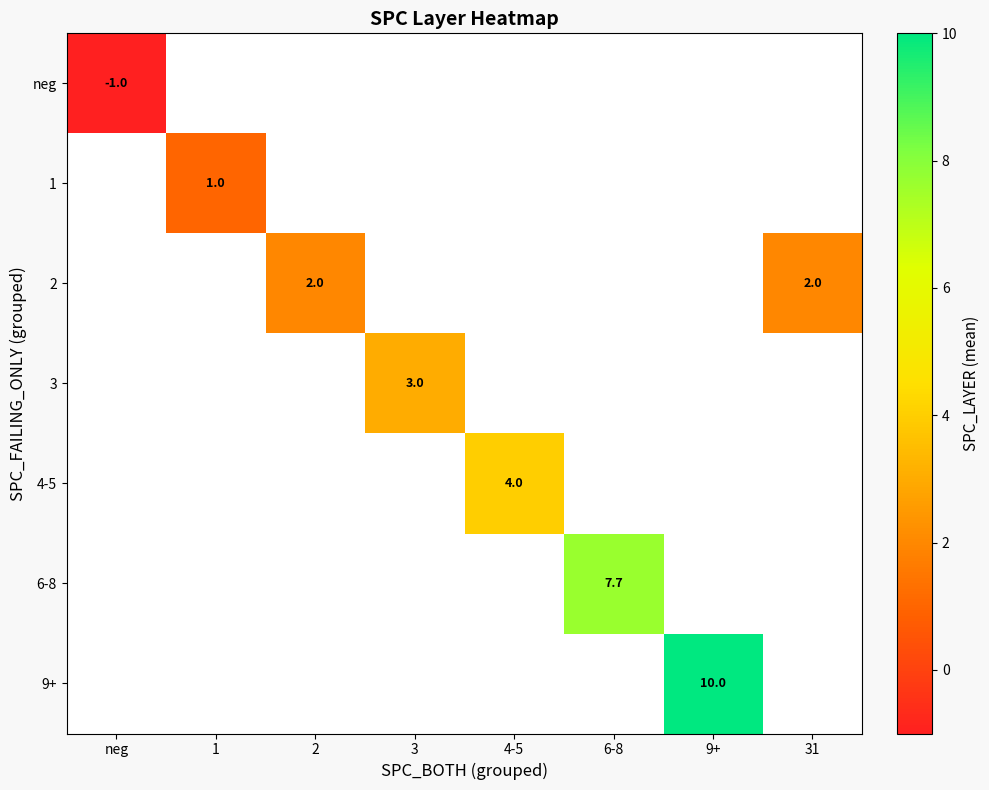

The value of 2 at 2 is 2.0. True or false?

True